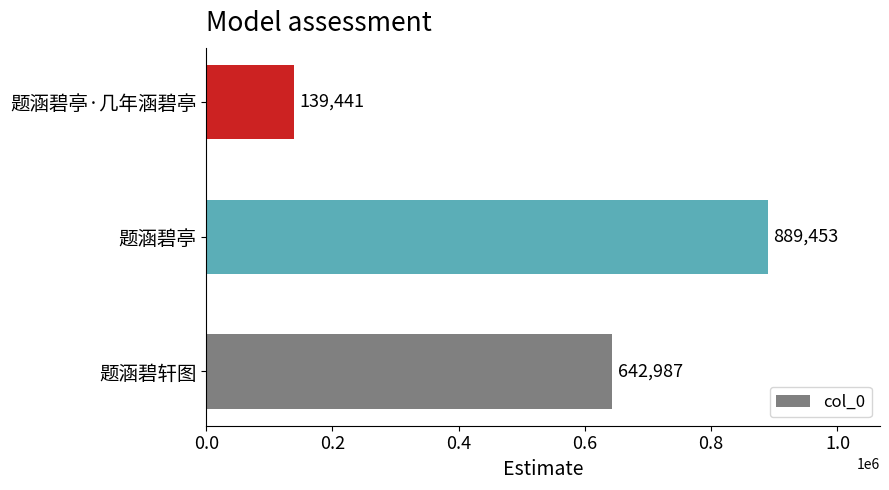

Are the bars horizontal?

Yes